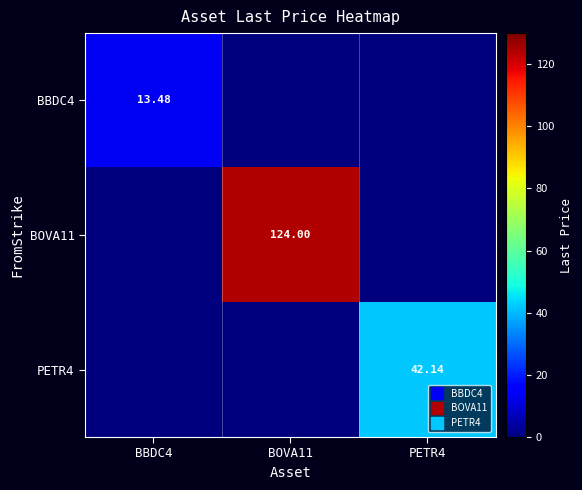

True or false: BBDC4 has a value of -8.4 at BOVA11.

False